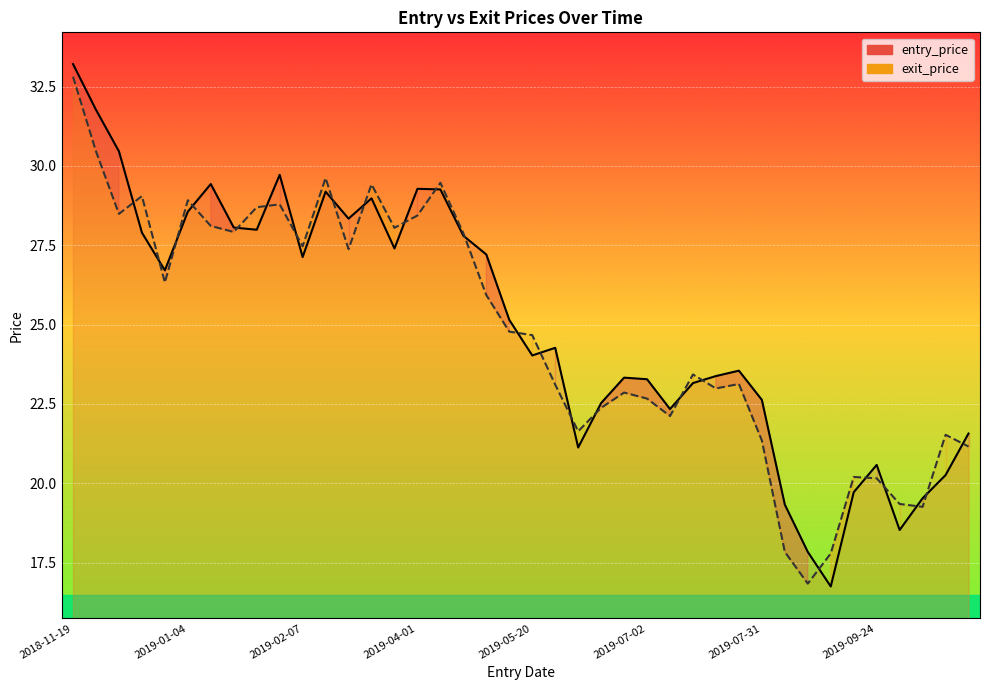

Which category has the highest value across all series?

2018-11-19